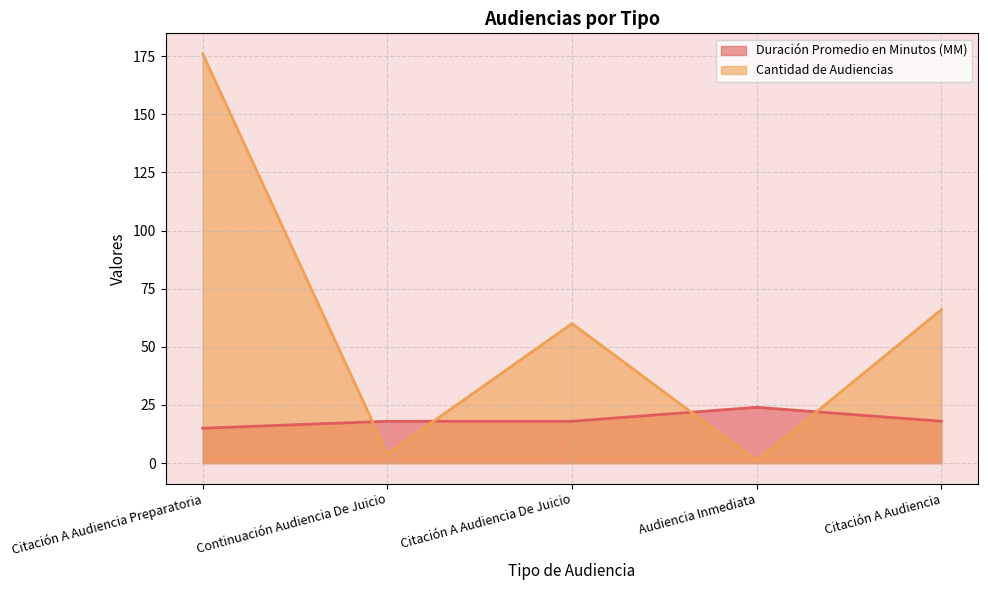

What is the lowest value of the Duración Promedio en Minutos (MM) series?

15